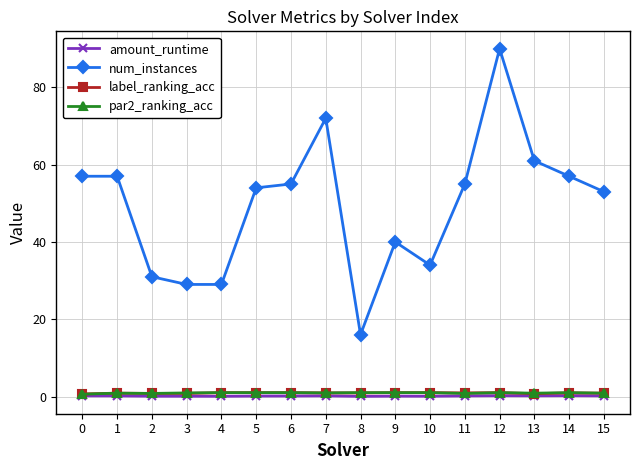

How many series are shown in this chart?

4